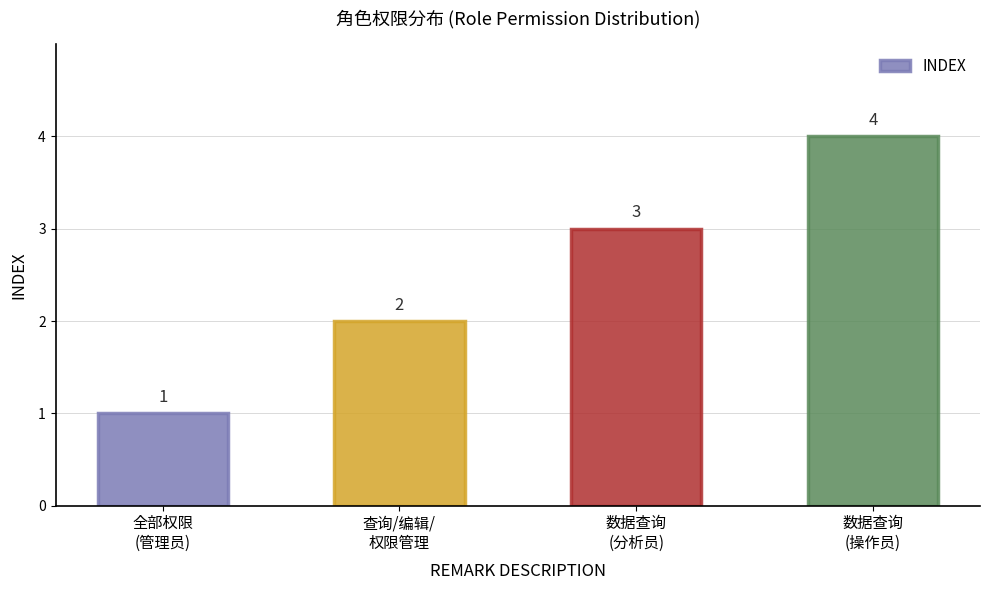

What is the greatest value displayed?

4